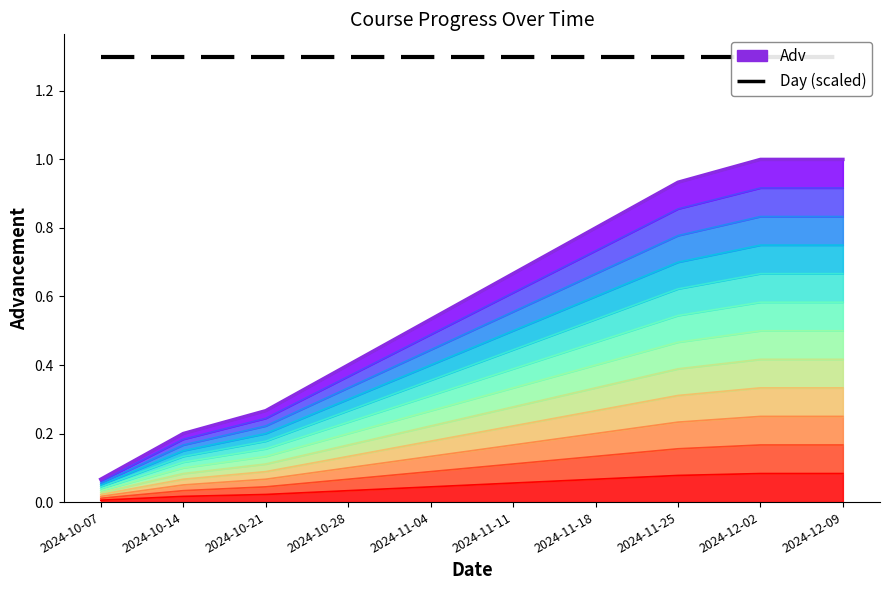

True or false: Adv has more than 2 interior local peaks.

False